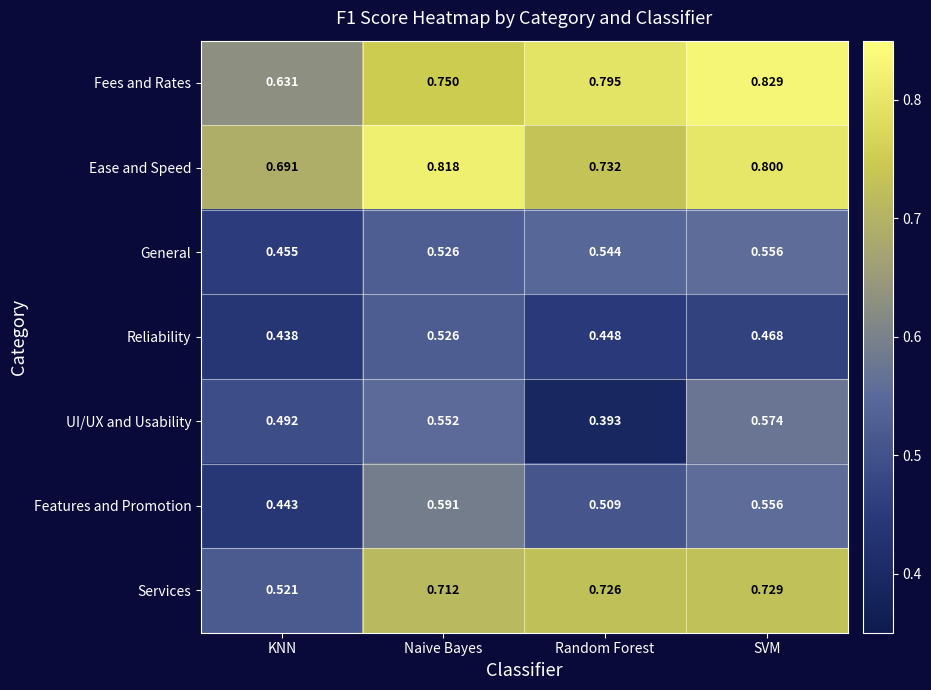

Rank the categories by General value from highest to lowest.

SVM, Random Forest, Naive Bayes, KNN